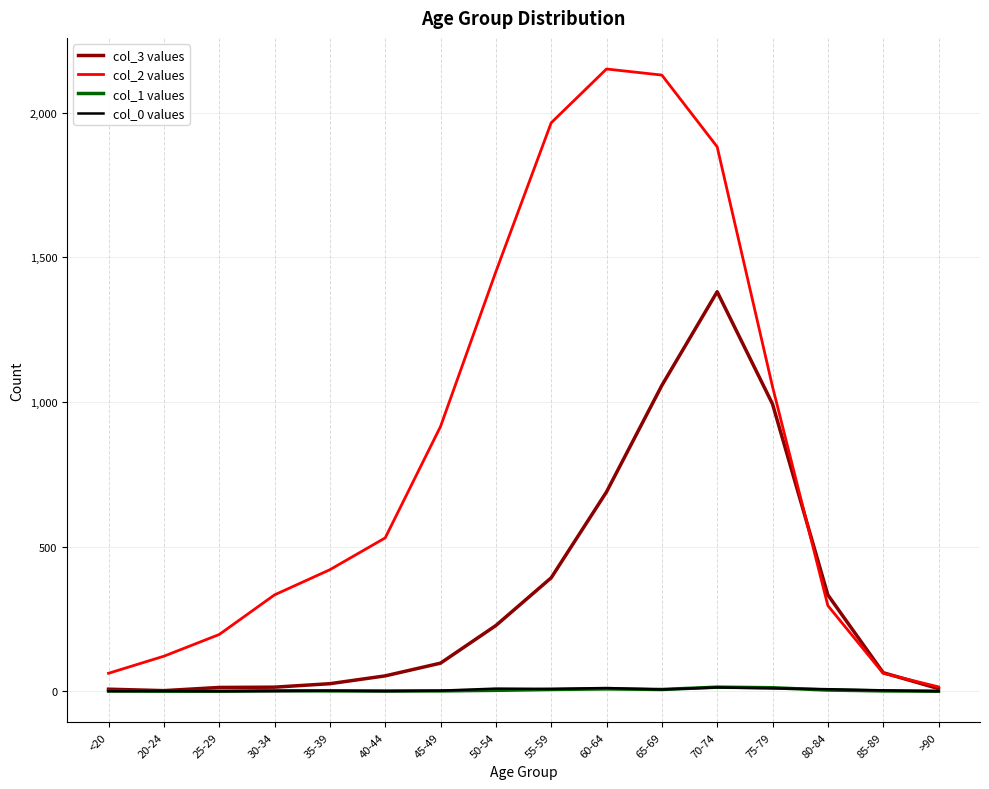

Which series has the largest total across all categories?

col_2 values